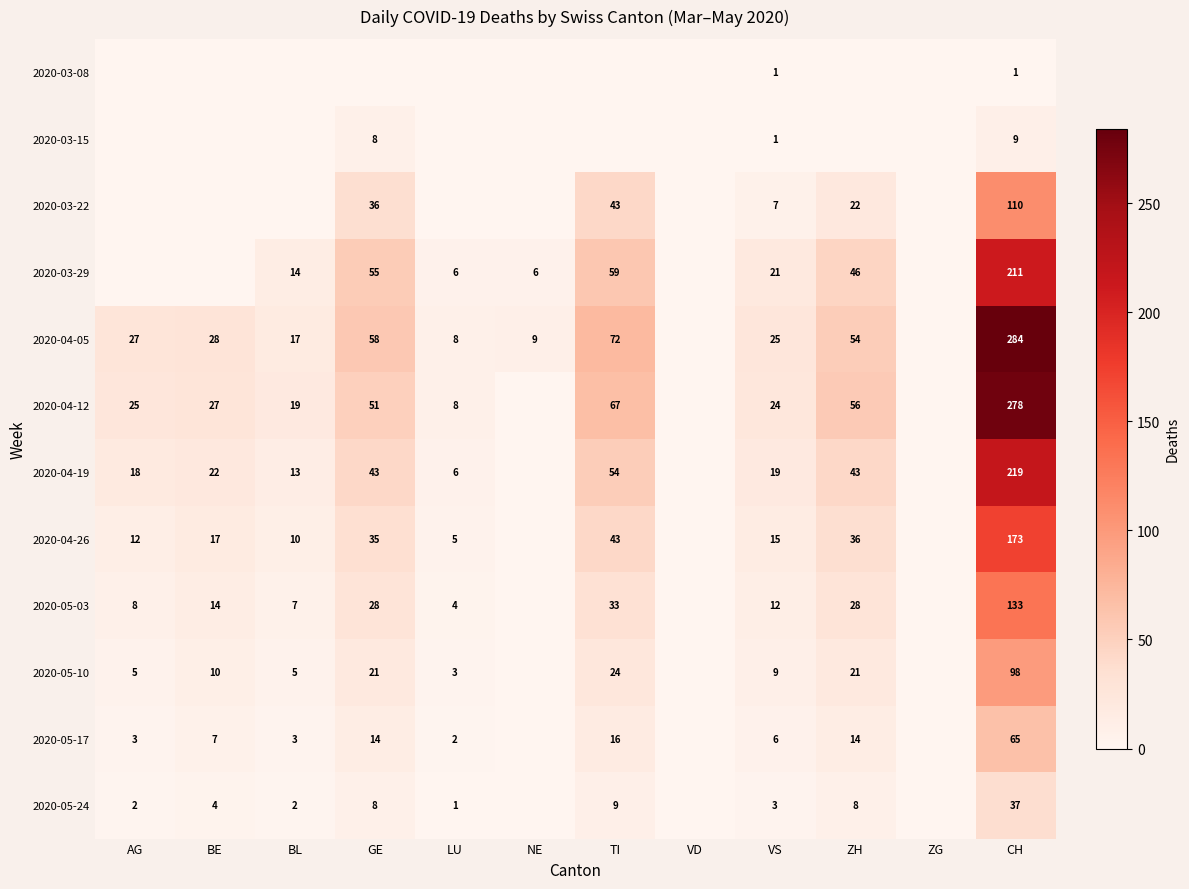

What is the sum of the 2020-03-15 values at CH and VS?

10